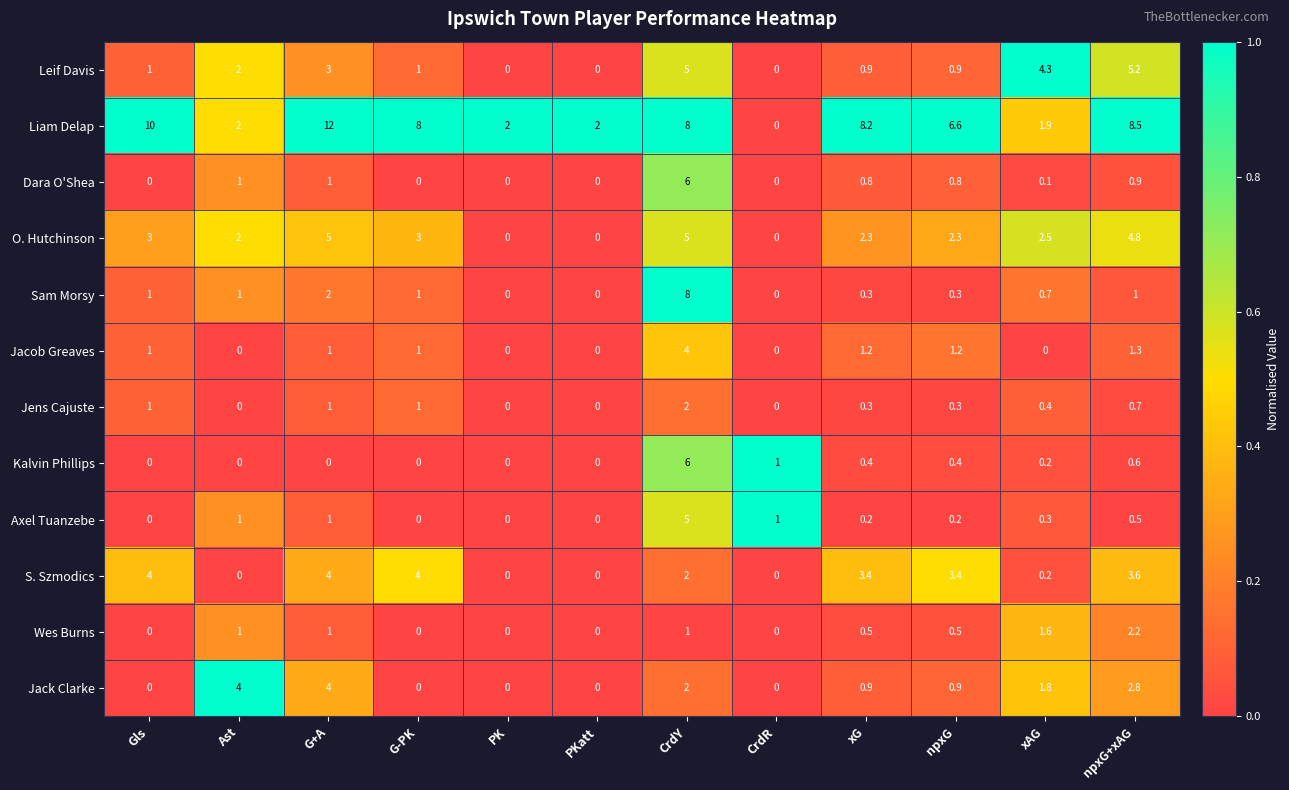

What is the difference between the maximum and minimum values in the Jacob Greaves series?

4.0